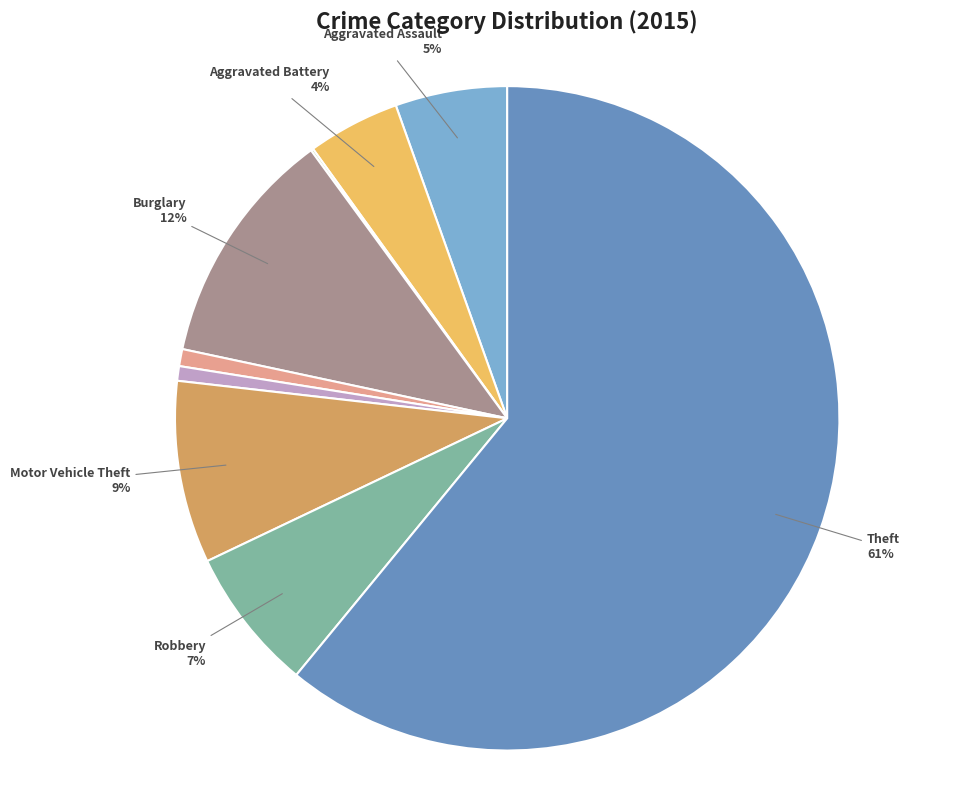

To the nearest percent, what is the average slice percentage?

11%